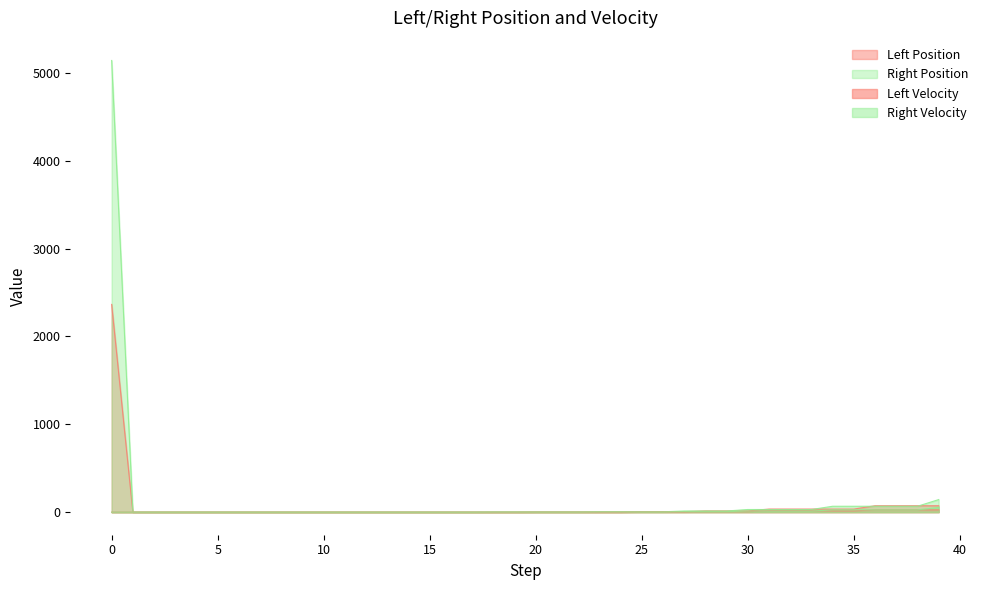

True or false: Left Position line and Left Velocity line intersect in this chart.

False